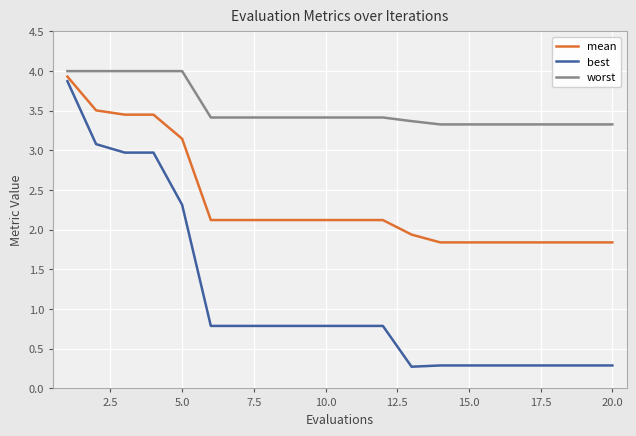

Which series has the largest range (max minus min)?

best